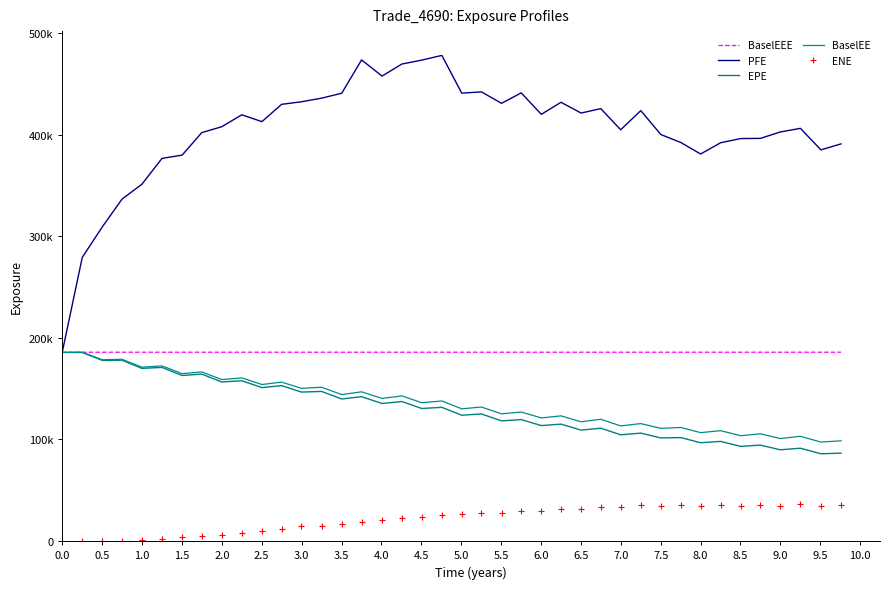

How many categories are shown in the chart?

40